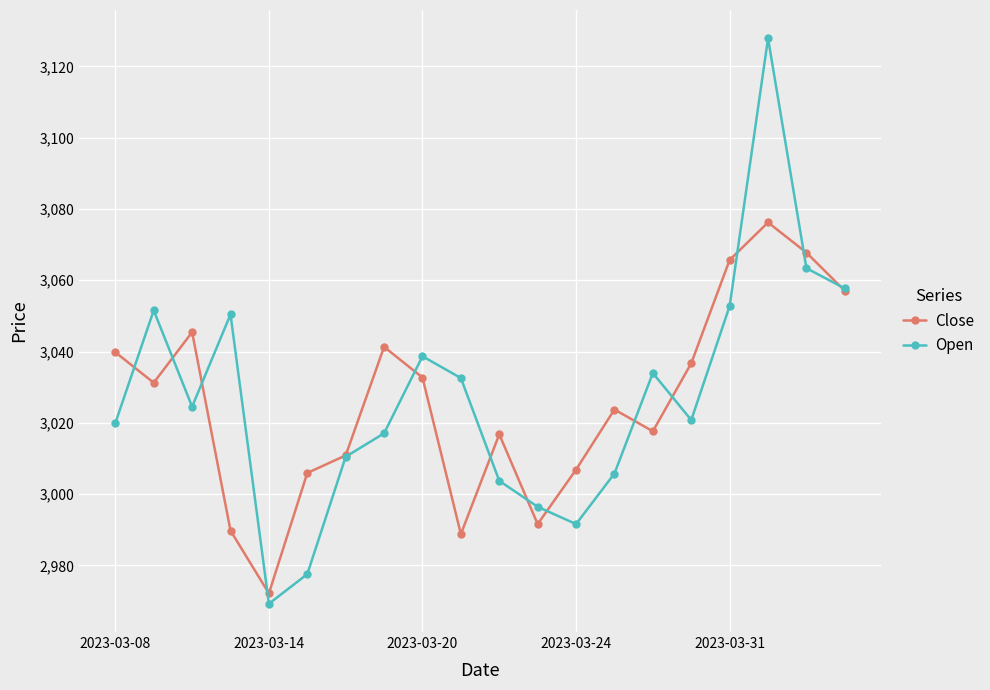

Rank the series by their maximum value, from lowest to highest.

Close, Open